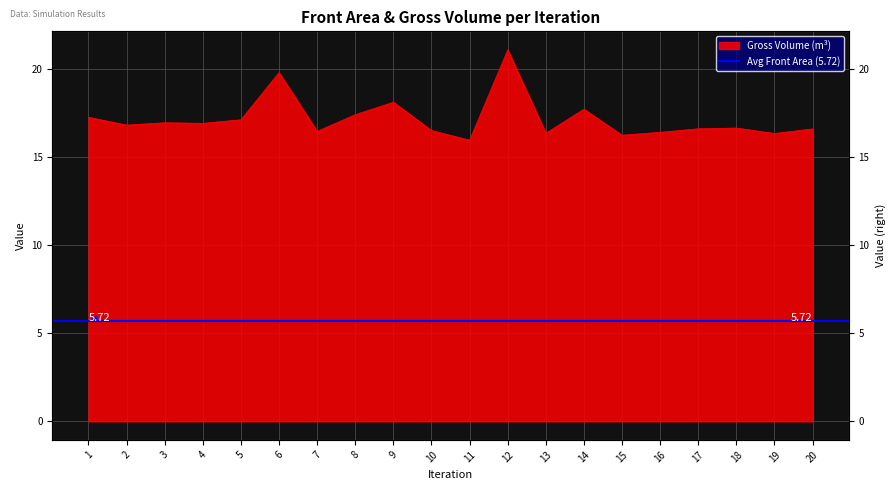

Is it true that the value at 19 is 16.3?

True